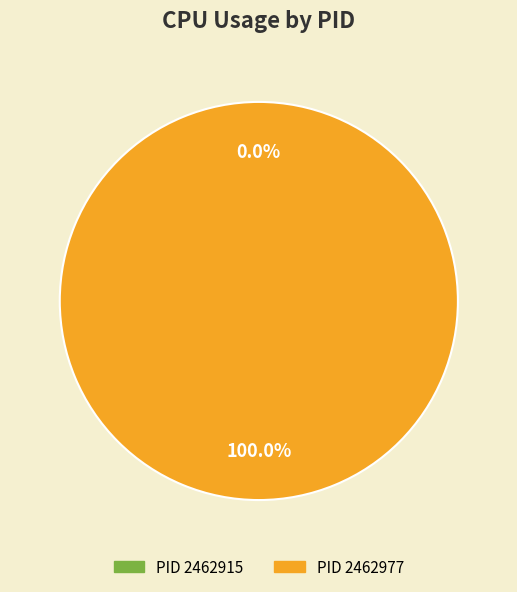

To the nearest percent, what is the difference between the largest and smallest slice percentages?

100%